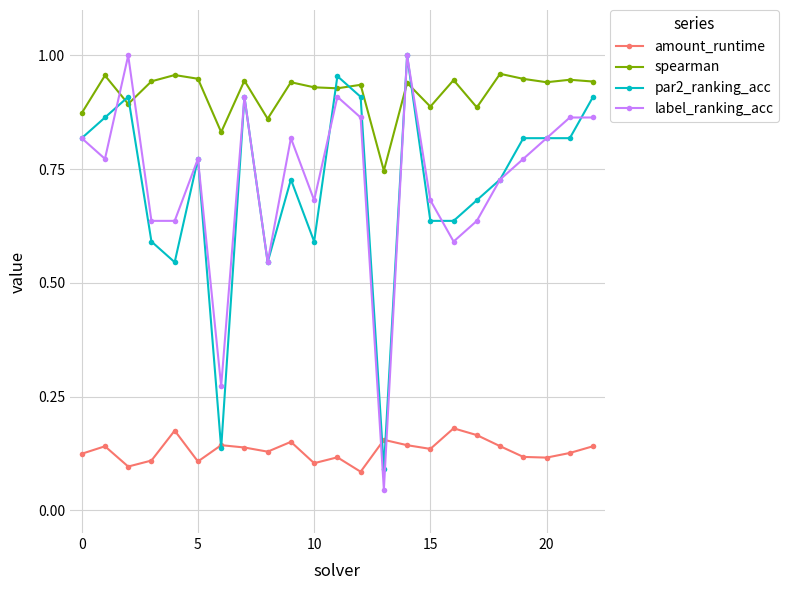

Which series has the largest total across all categories?

spearman